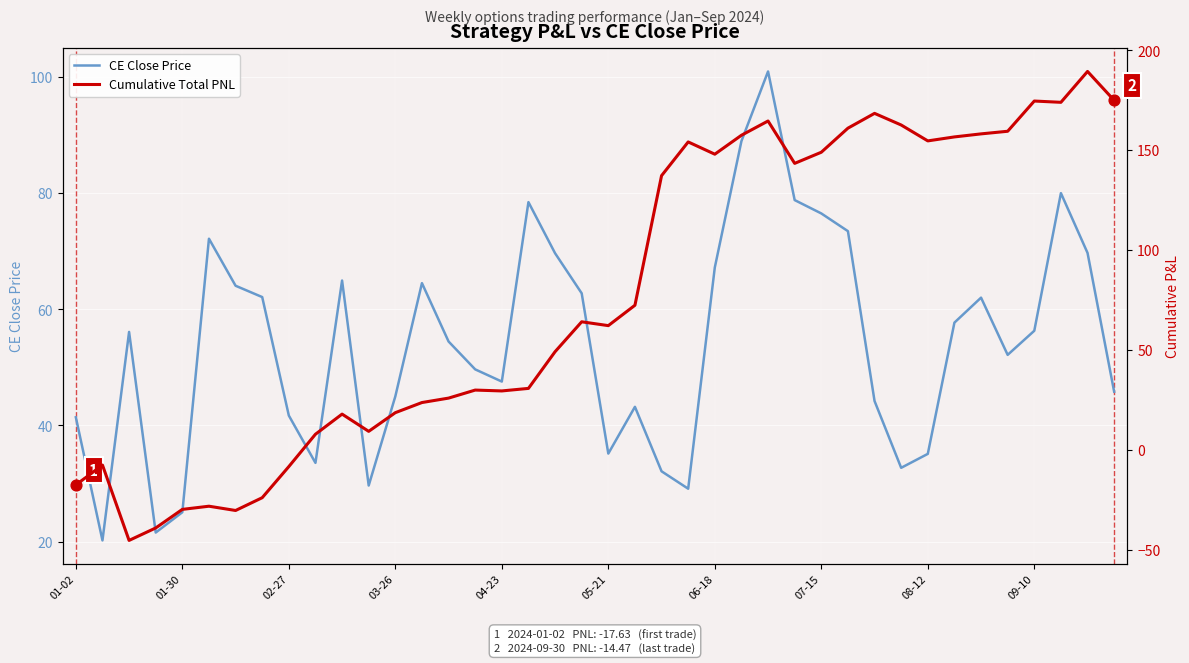

Which series contains the highest Y value?

Cumulative Total PNL